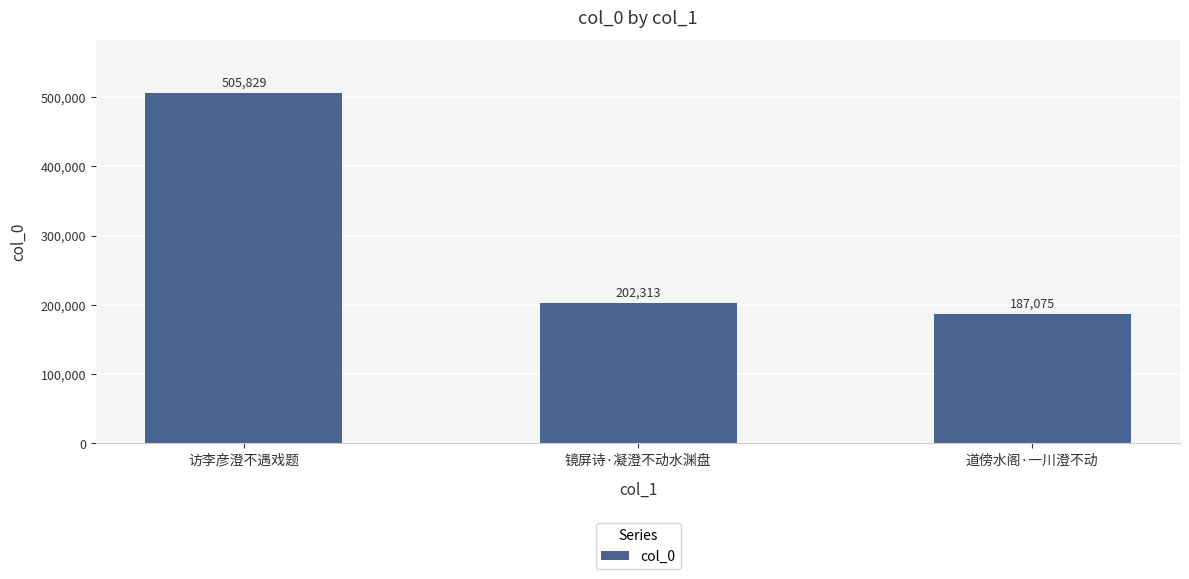

The value at 访李彦澄不遇戏题 is 505829. True or false?

True